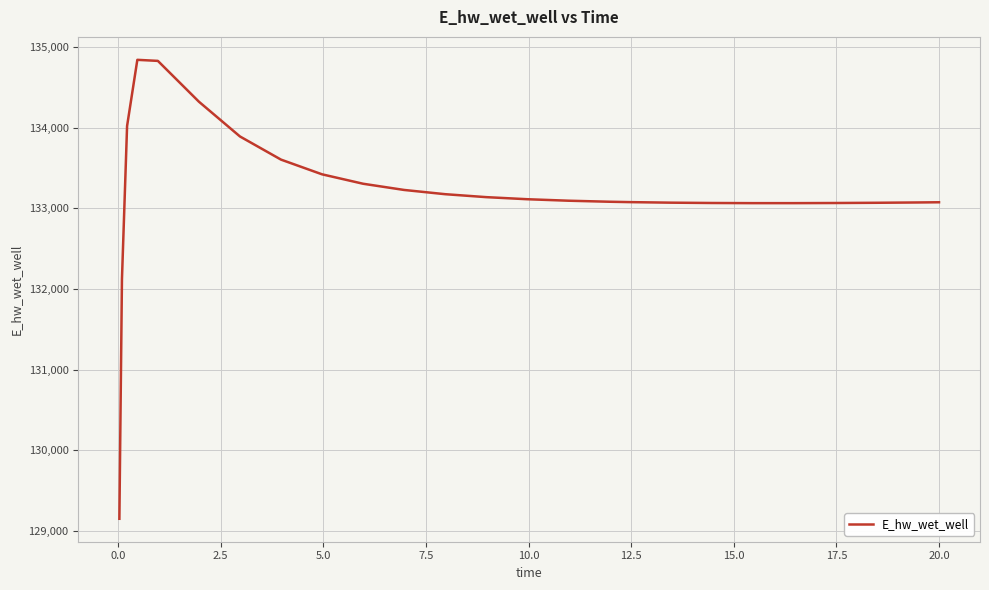

What is the greatest value displayed?

134840.7